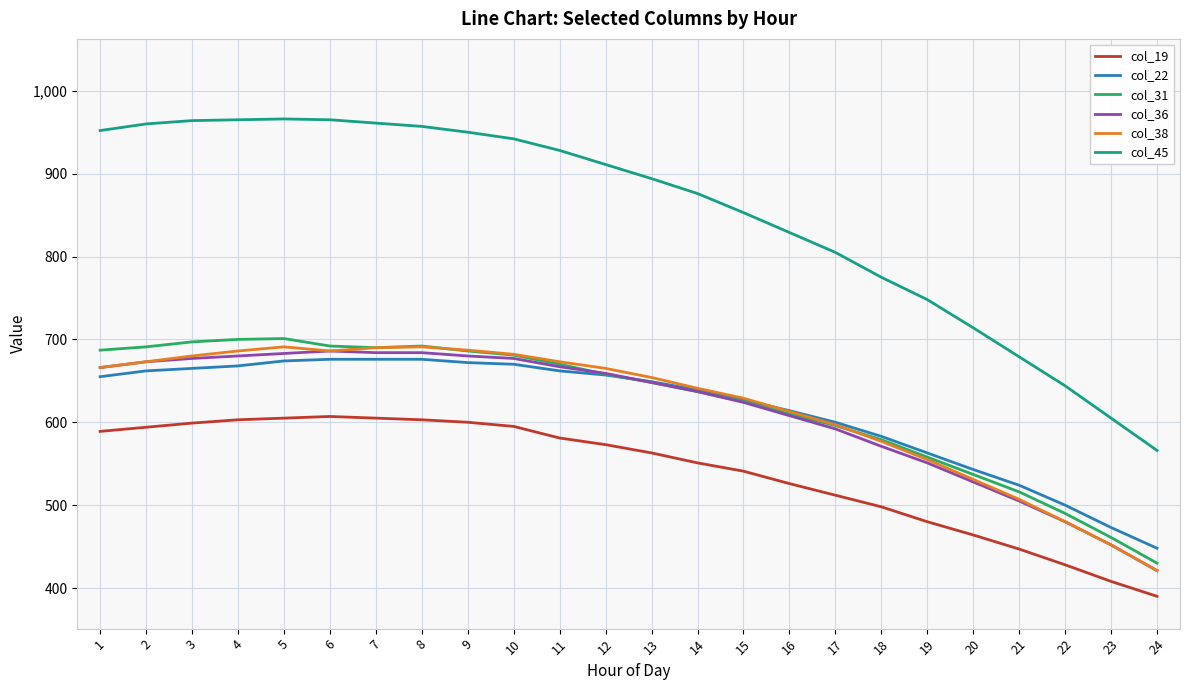

Is it true that col_19 equals 807 at 15?

False